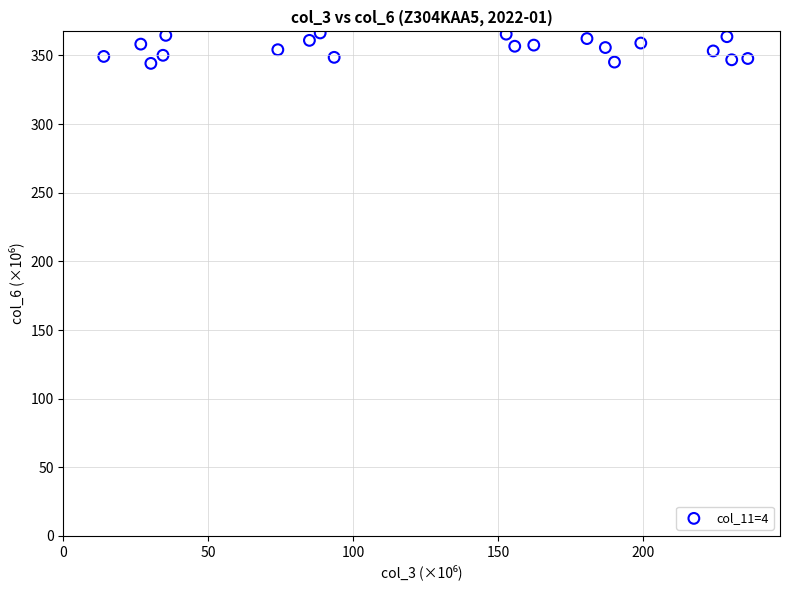

What is the range of X values (max minus min)?

222.3